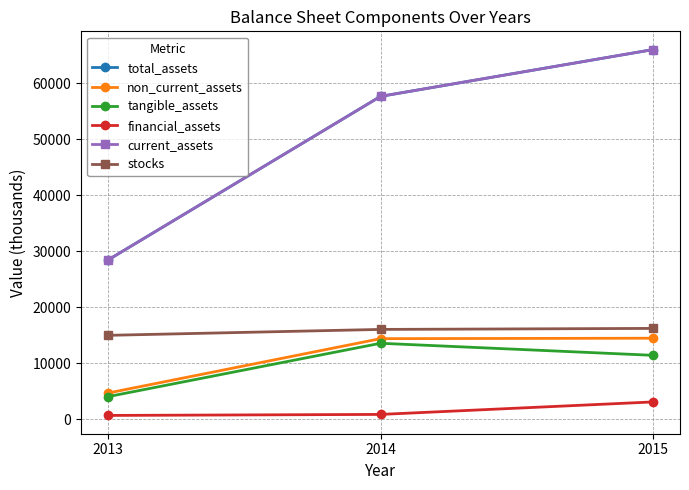

Does the chart have visible grid lines?

Yes